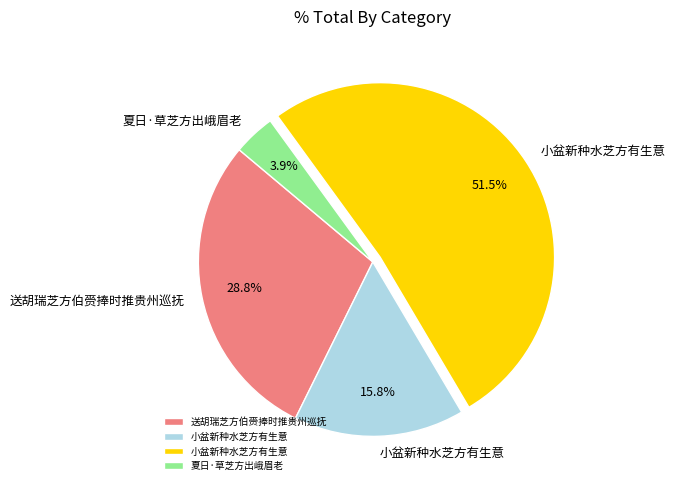

Does any single category account for the majority?

Yes